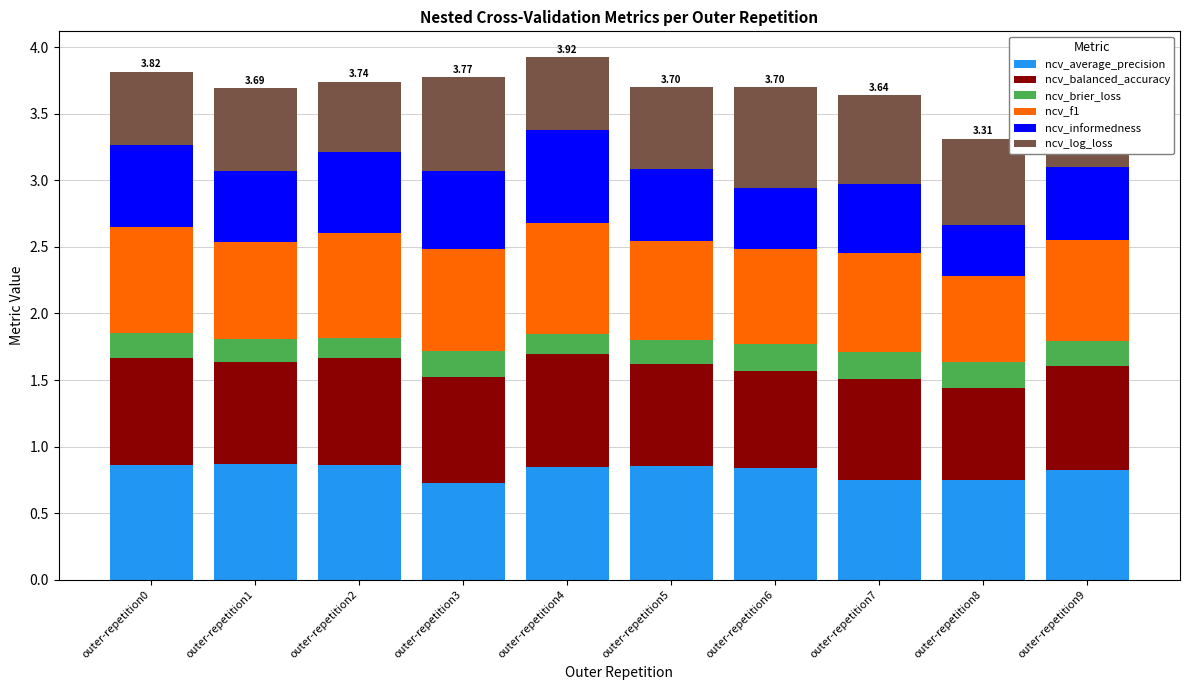

Does the chart contain any negative values?

No